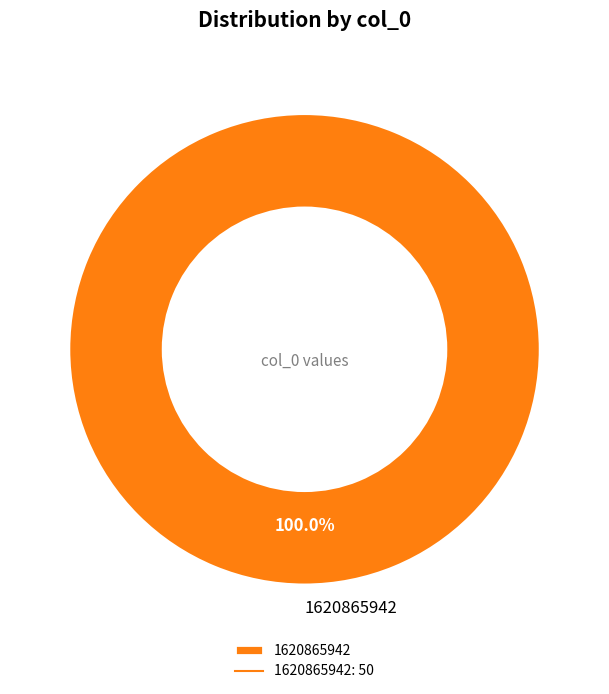

How many slices are in this pie chart?

1